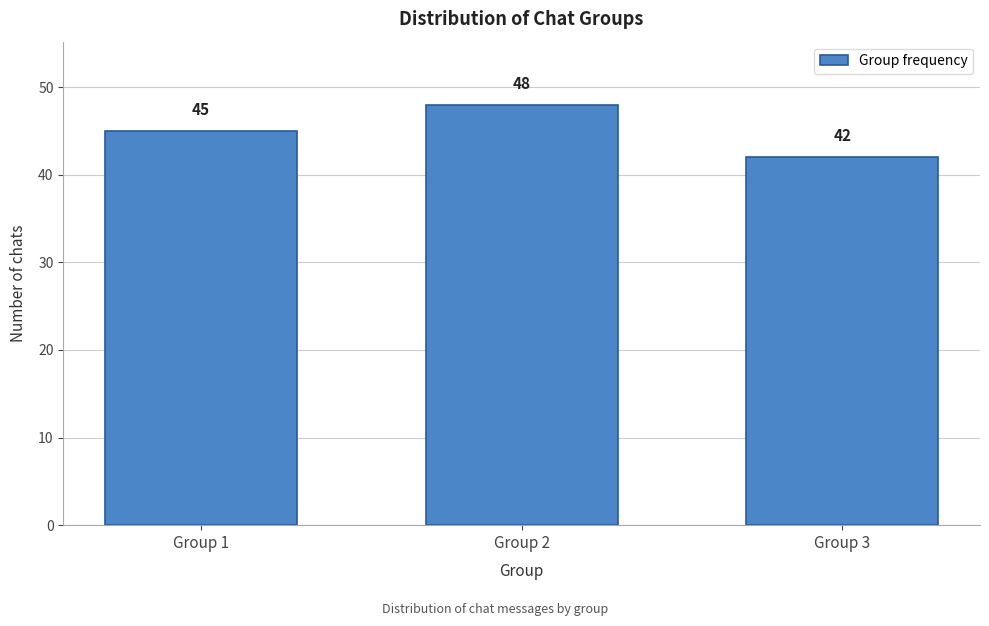

Reading left to right, list all the values displayed in this chart.

45	48	42